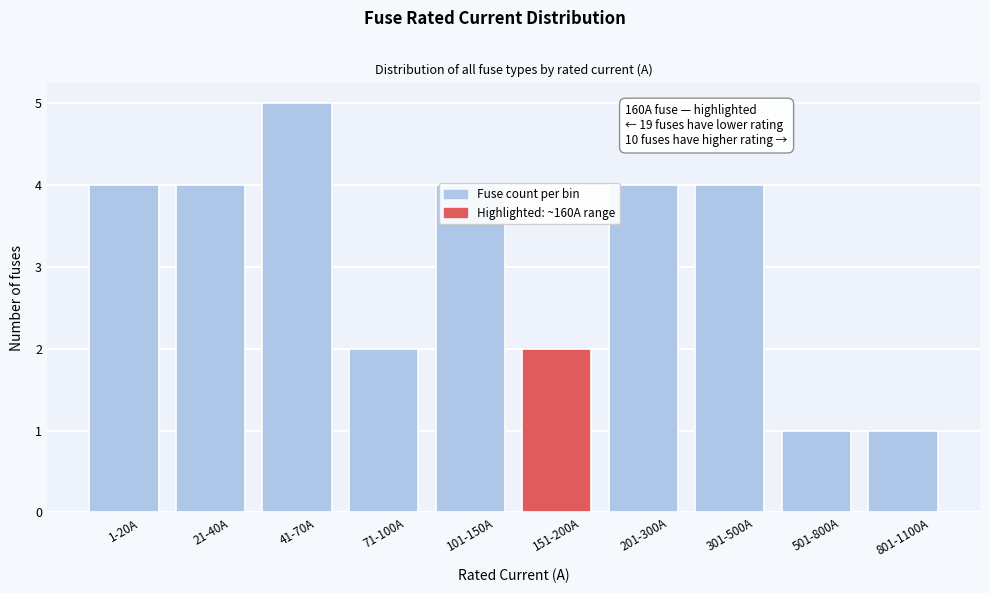

What is the ratio of the value at 71-100A to the value at 21-40A?

0.5